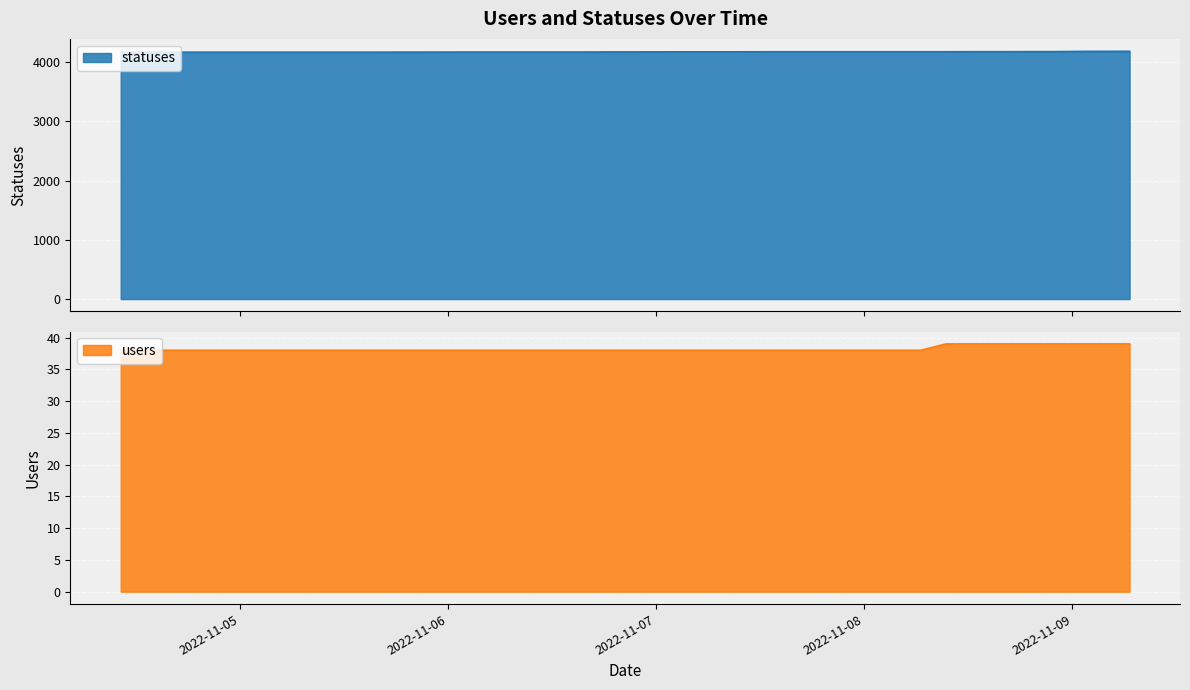

What is the value of the users point at the 22nd from the left?

38